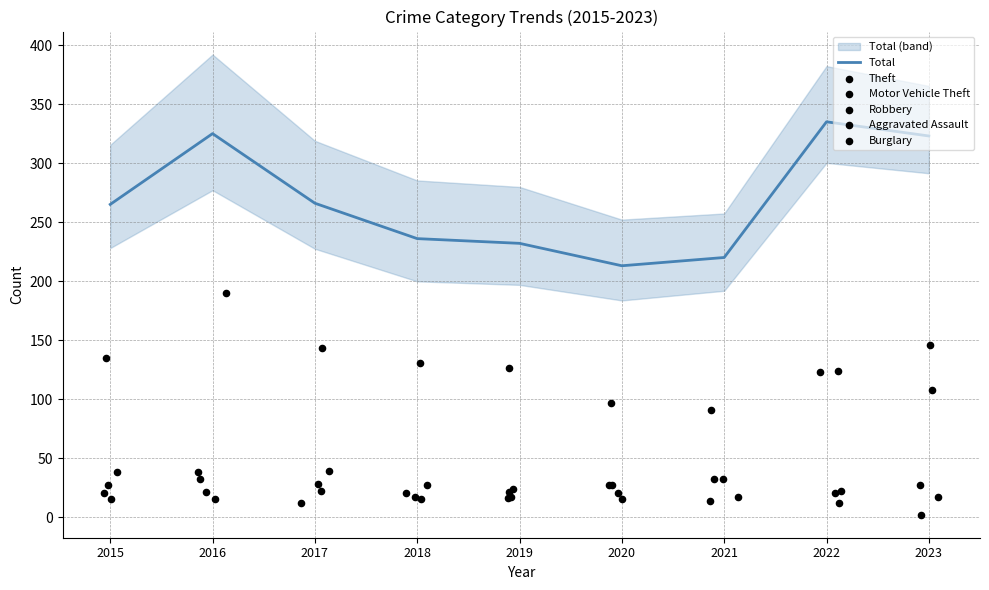

Which series contains the highest Y value?

Total